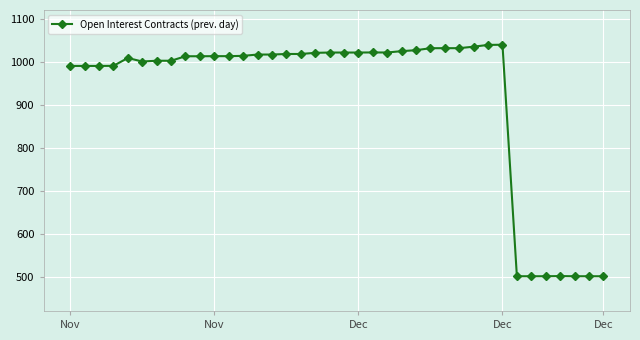

What is the maximum value shown in the chart?

1040.6